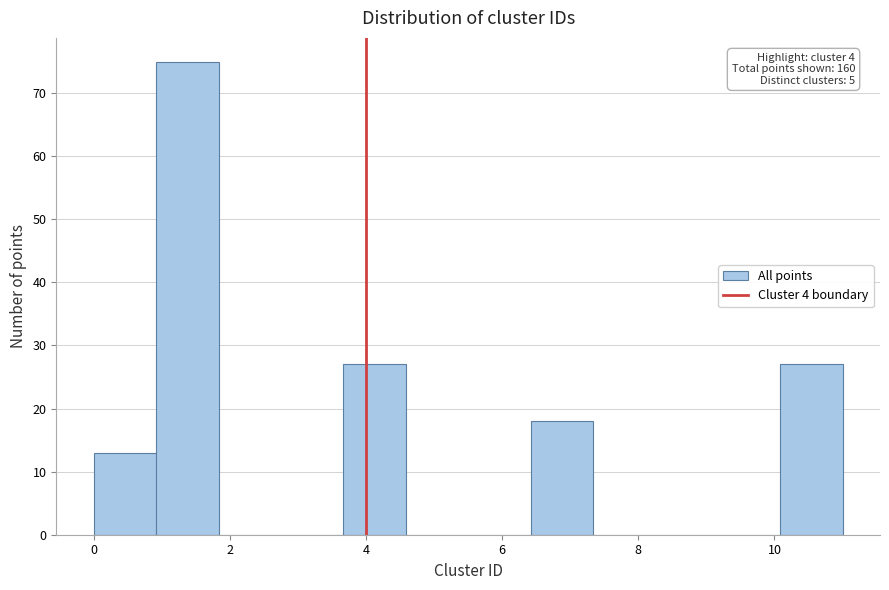

Over which range of the x-axis is the bar tallest?

1.0 to 1.8